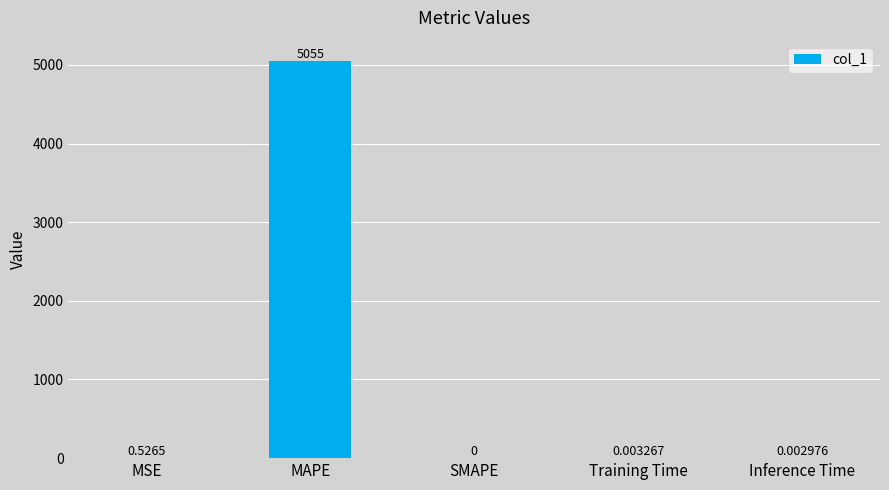

Count the number of data series in this chart.

1